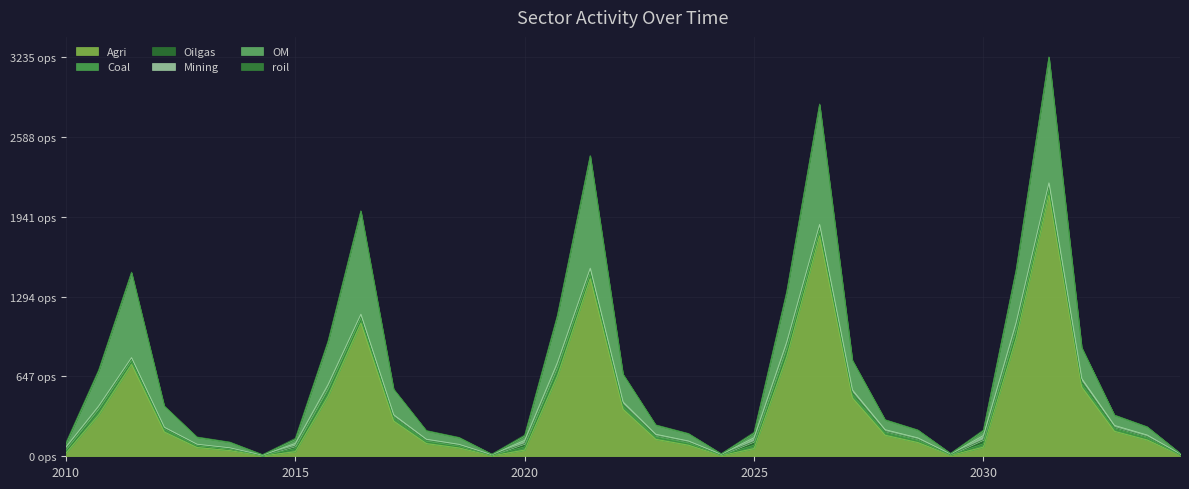

What are all the series names shown in the legend?

Agri, Coal, Oilgas, Mining, OM, roil